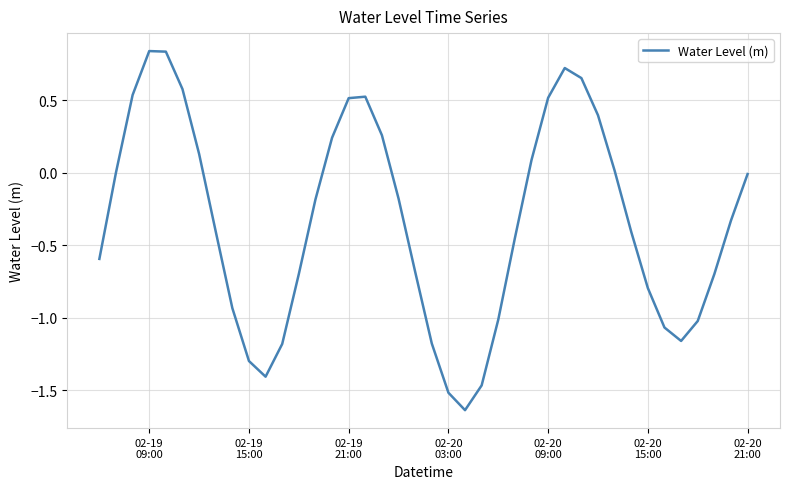

What is the difference between the maximum and minimum values?

2.5